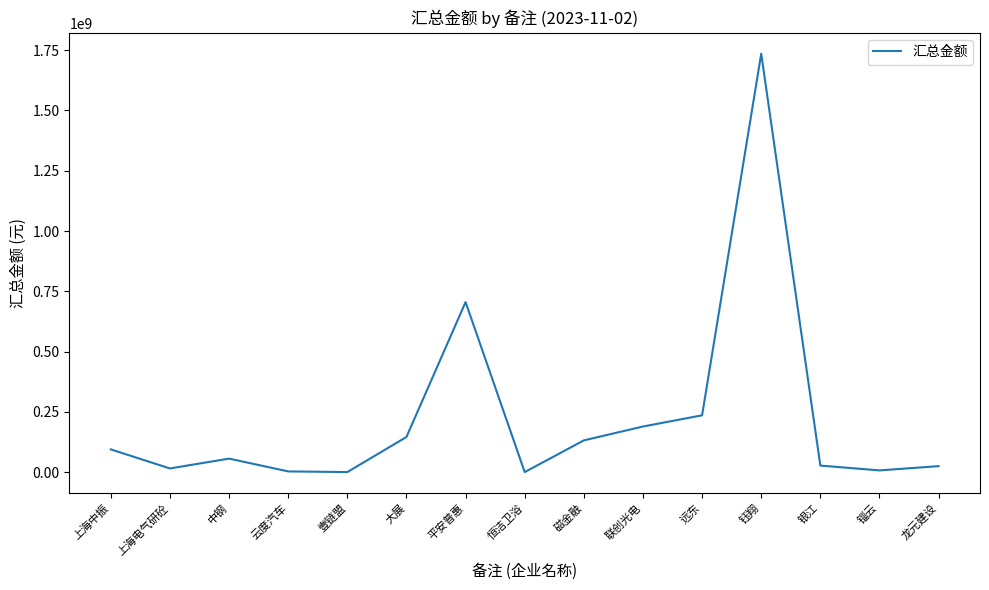

Is it true that the value at 上海中振 is 95000000.0?

True